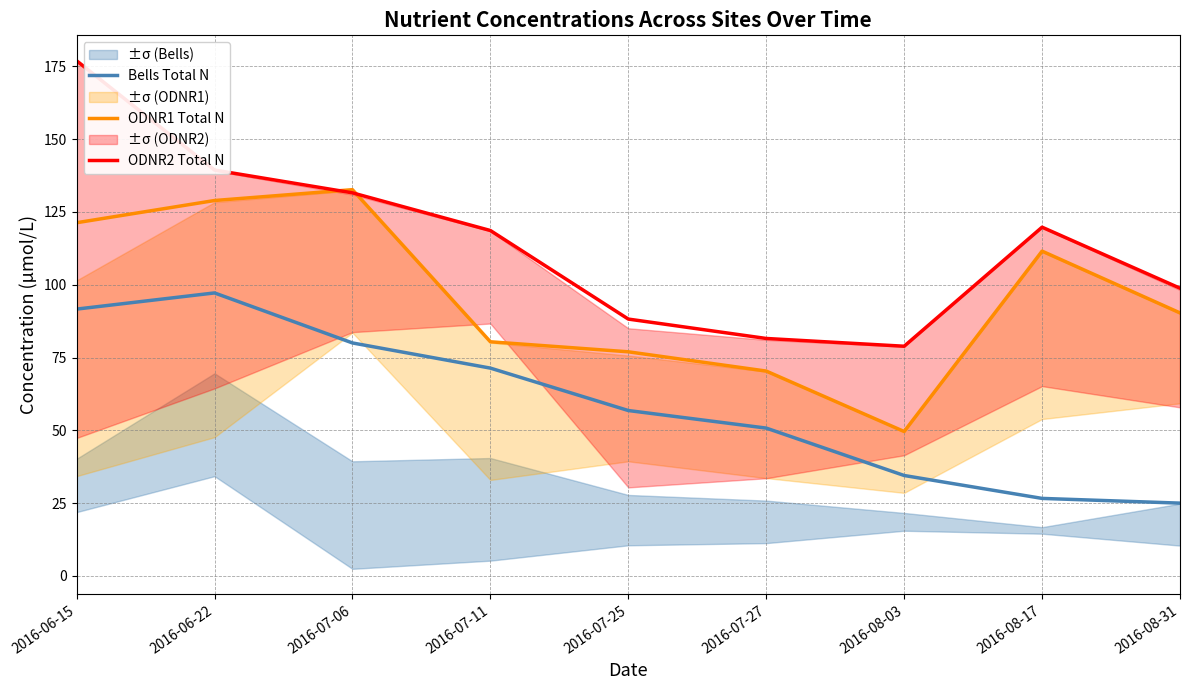

List the series in order of their overall mean, highest first.

ODNR2 Total N, ODNR1 Total N, Bells Total N